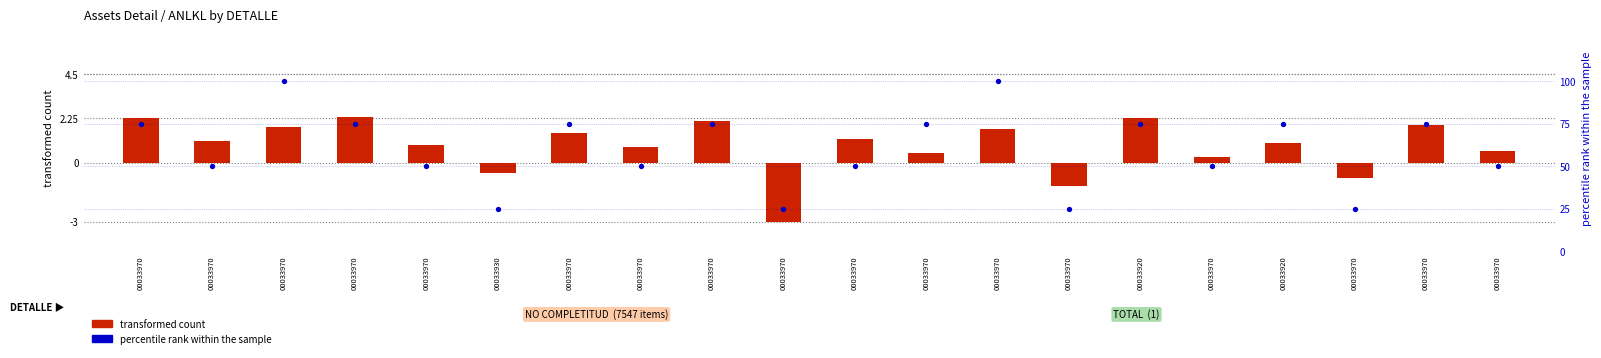

At how many categories does at least one series exceed 89?

2